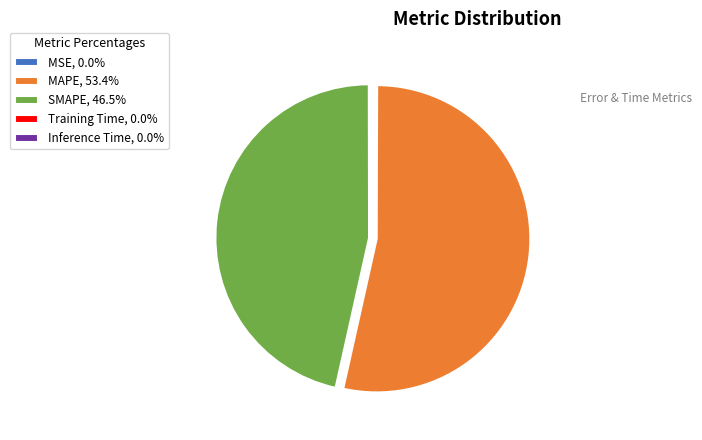

What is the ratio of the value at SMAPE, 46.5% to the value at MAPE, 53.4%?

0.9